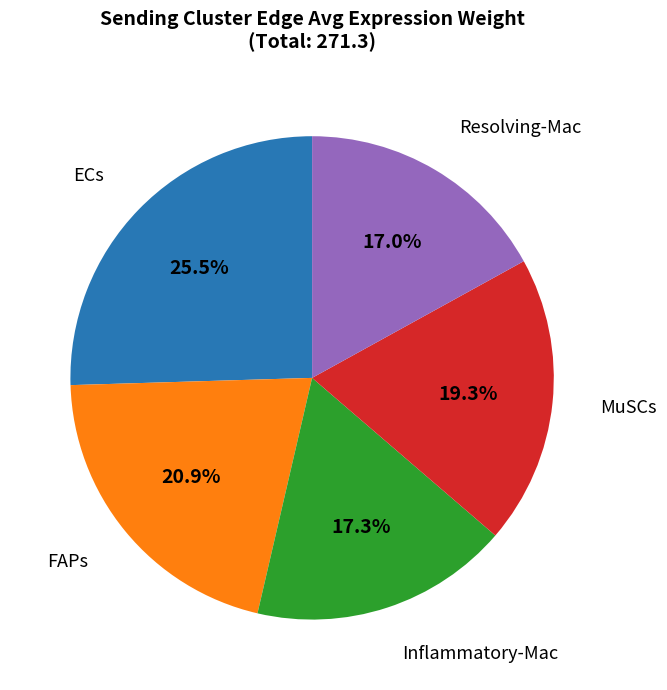

Is there any slice that represents more than half of the pie?

No